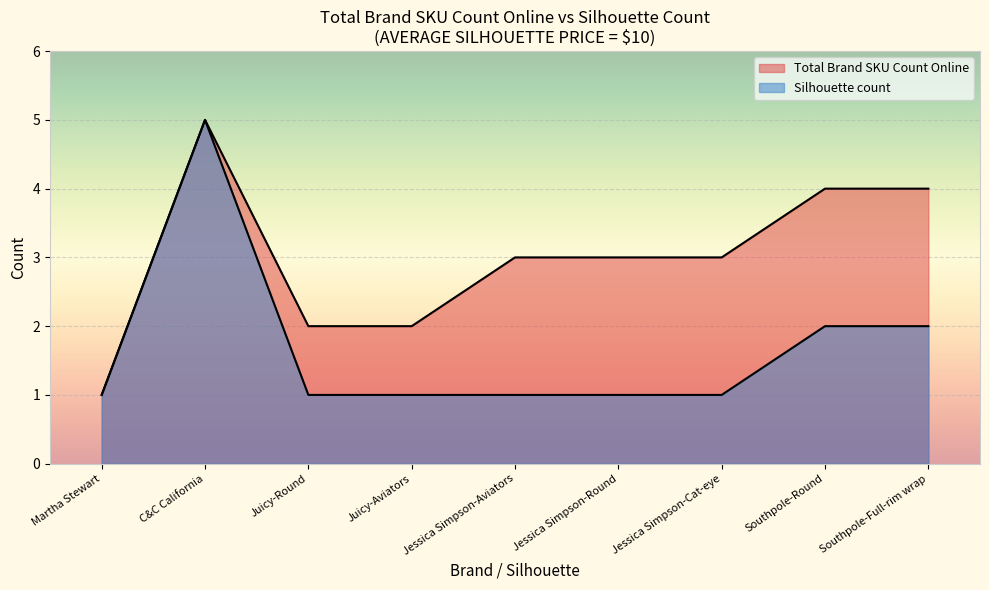

At how many categories does at least one series exceed 4?

1